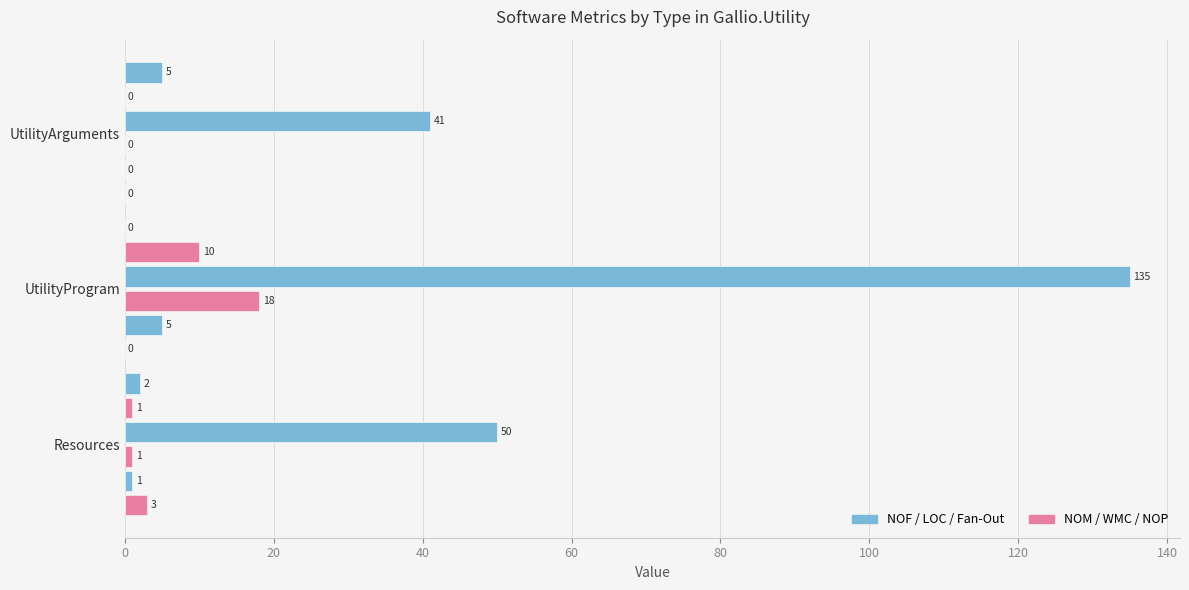

How many series are shown in this chart?

6